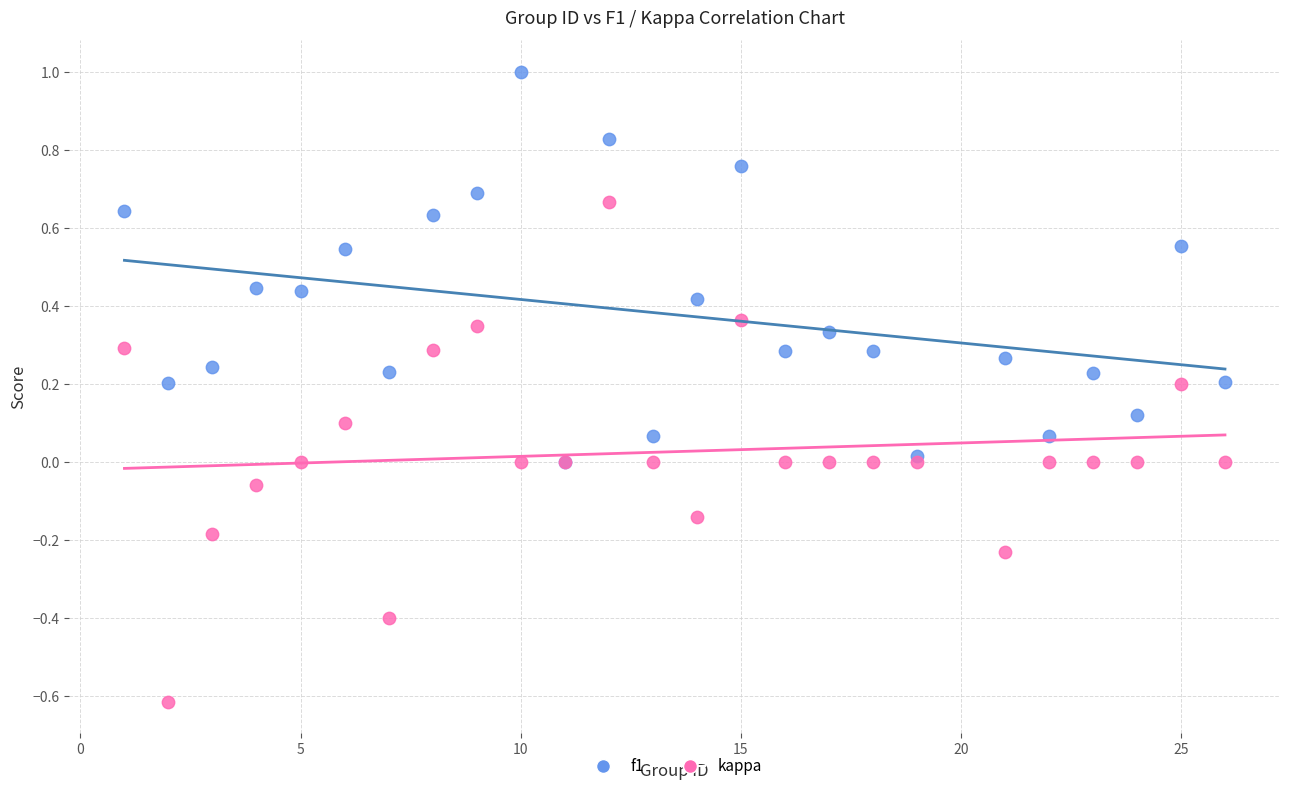

Which series contains the lowest Y value?

kappa